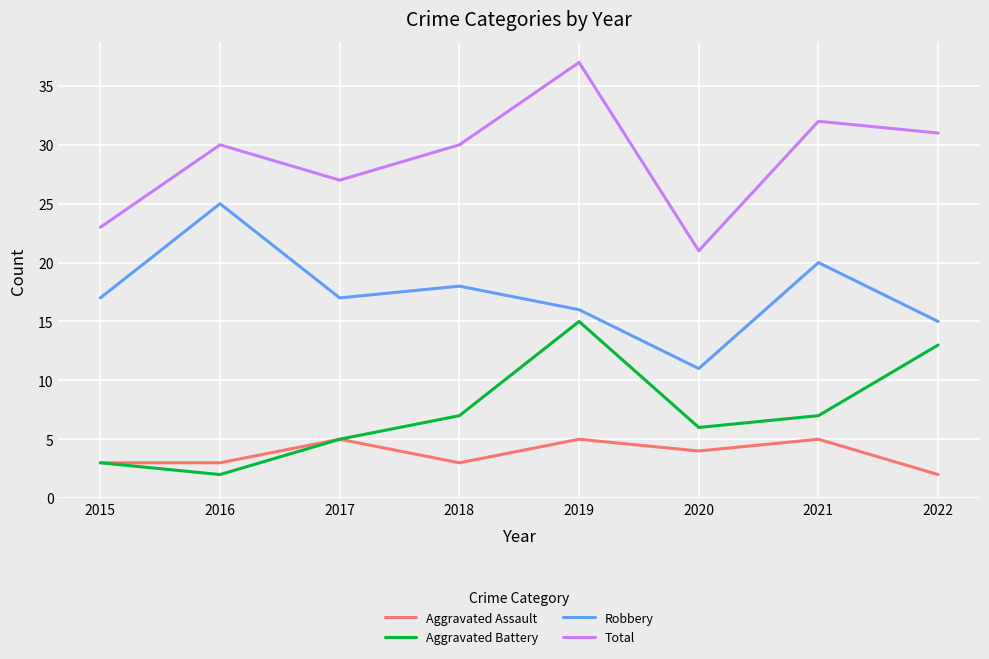

Is the value of Robbery at 2015 greater than the value of Aggravated Battery at 2018?

Yes